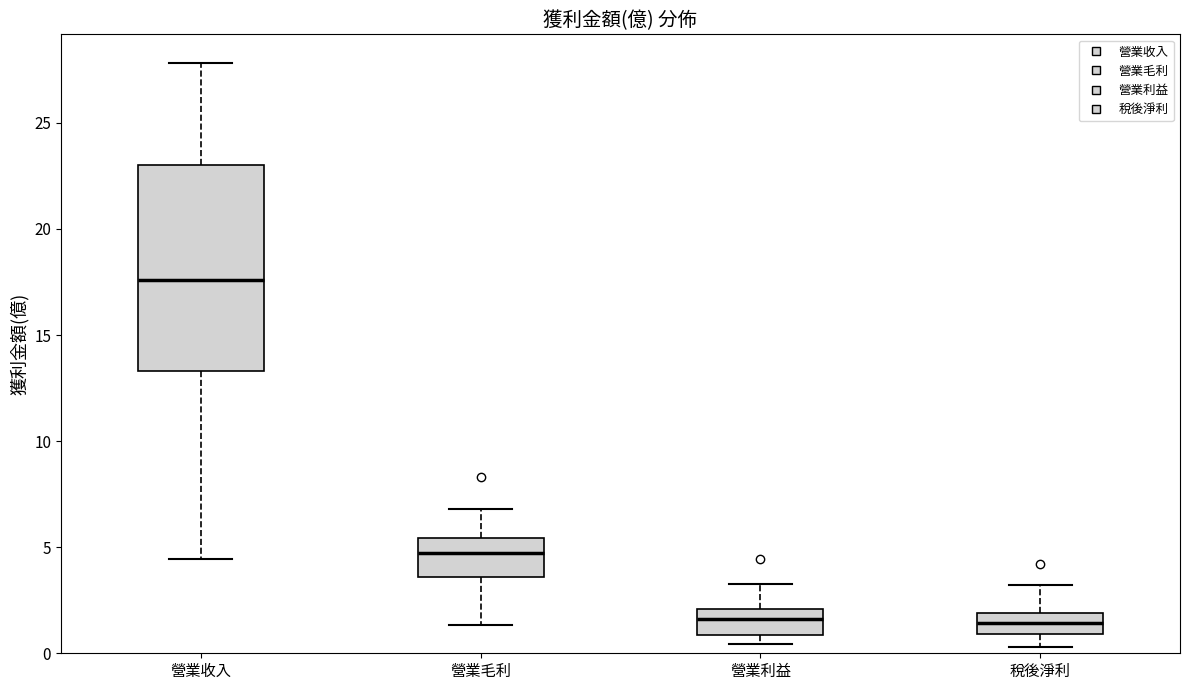

Reading left to right, transcribe this box plot: for each box, give where its median line is, the range the box spans, and where its two whiskers end, as read against the y-axis. The values are not printed on the chart, so give them approximately, as read against the axis.

營業收入: median 17.5, box 13.5 to 23.0, whiskers 4.5 to 28.0
營業毛利: median 4.5, box 3.5 to 5.5, whiskers 1.5 to 7.0
營業利益: median 1.5, box 1.0 to 2.0, whiskers 0.5 to 3.5
稅後淨利: median 1.5, box 1.0 to 2.0, whiskers 0.5 to 3.0